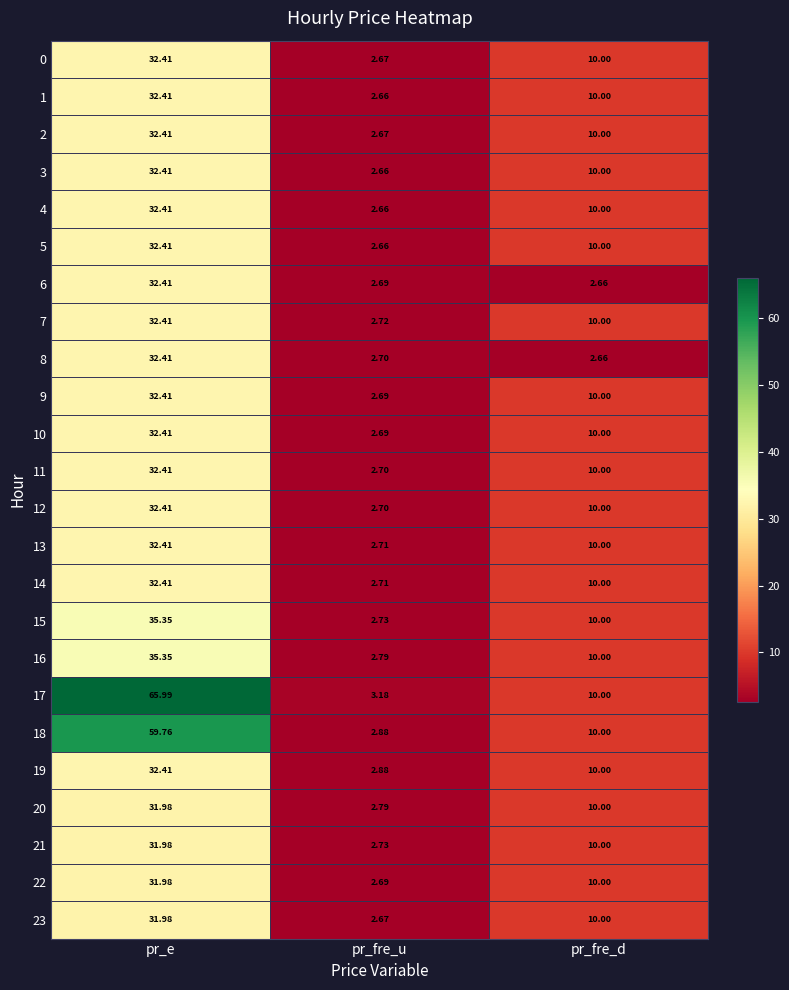

Which series has the largest range (max minus min)?

17